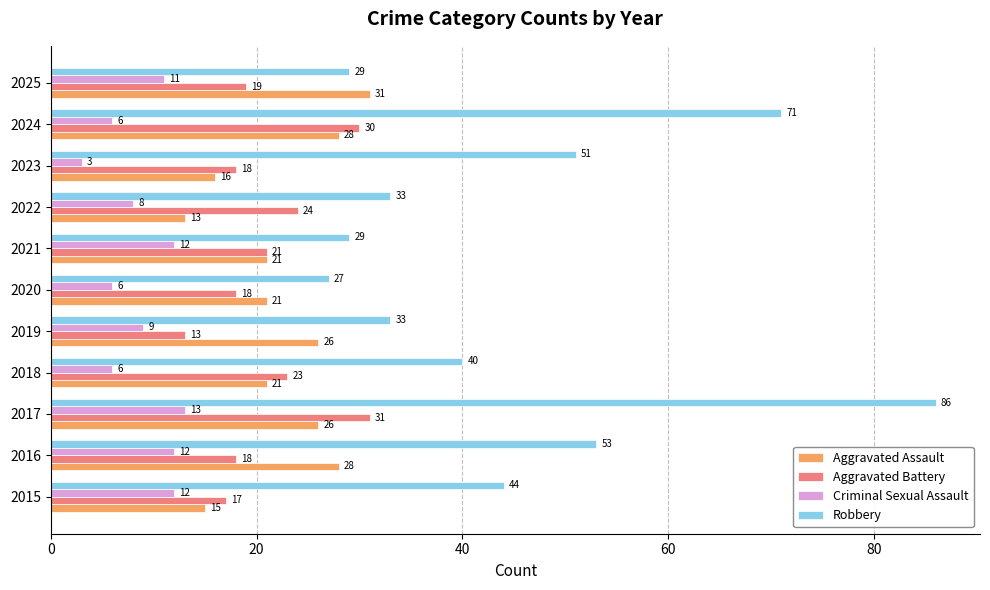

The Criminal Sexual Assault series shows 11 at 2022. True or false?

False